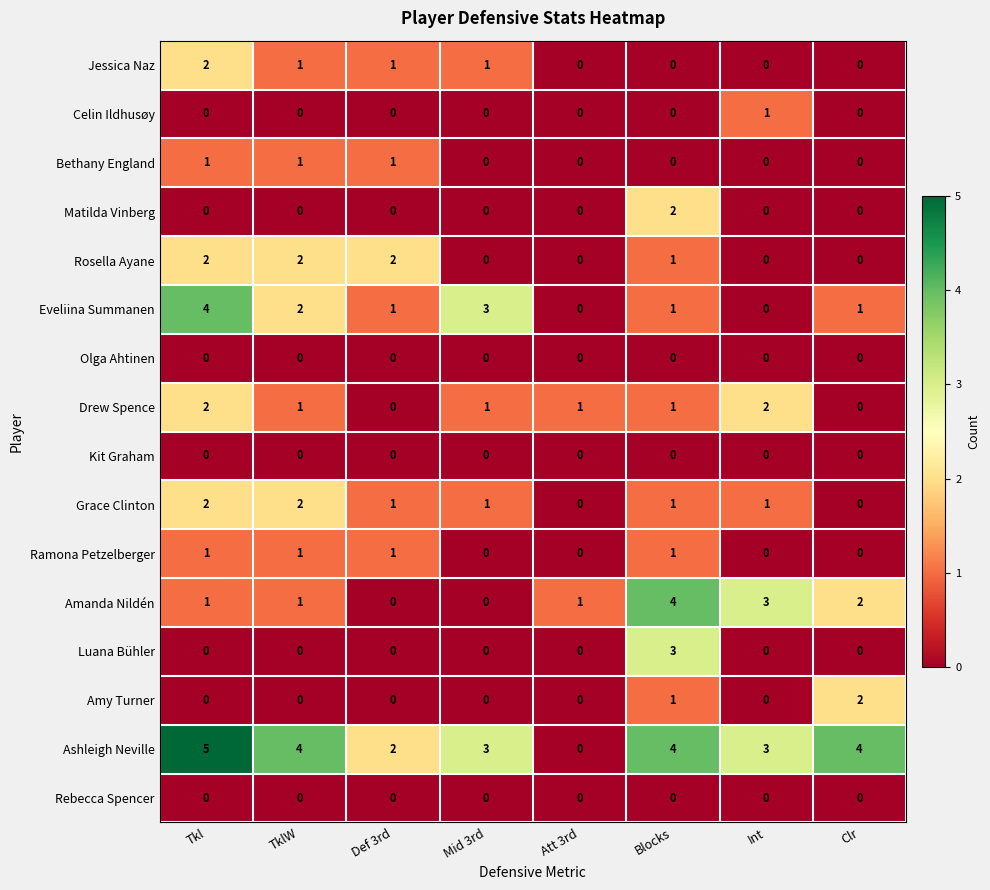

At which category is the sum across all series the highest?

Tkl